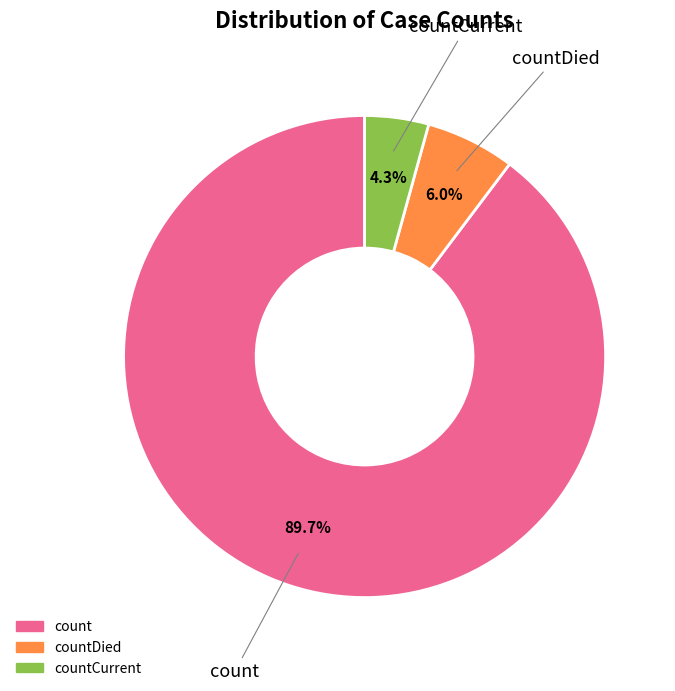

Count the number of slices in the pie.

3